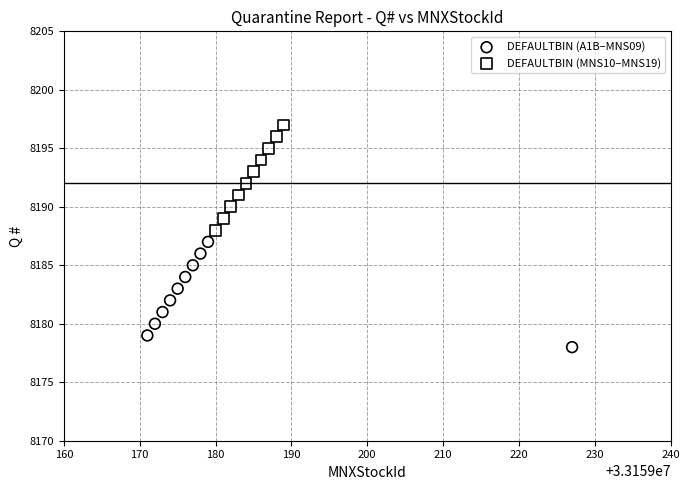

Which series reaches the maximum Y coordinate?

DEFAULTBIN (MNS10–MNS19)